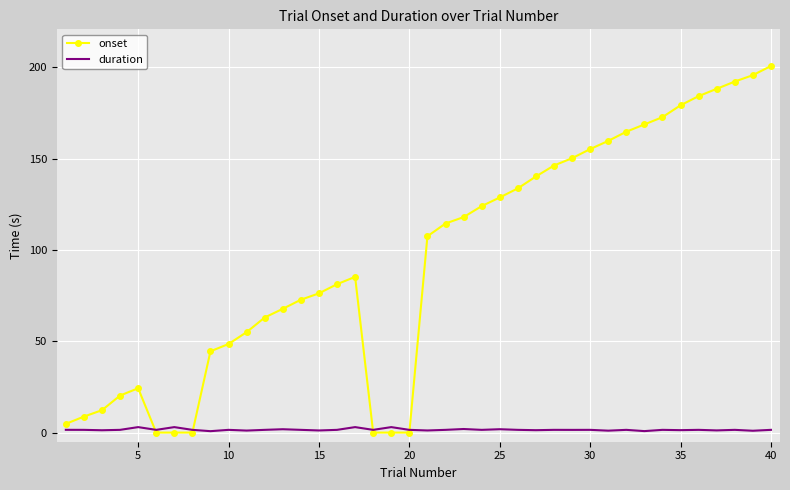

List the series in order of their overall mean, highest first.

onset, duration